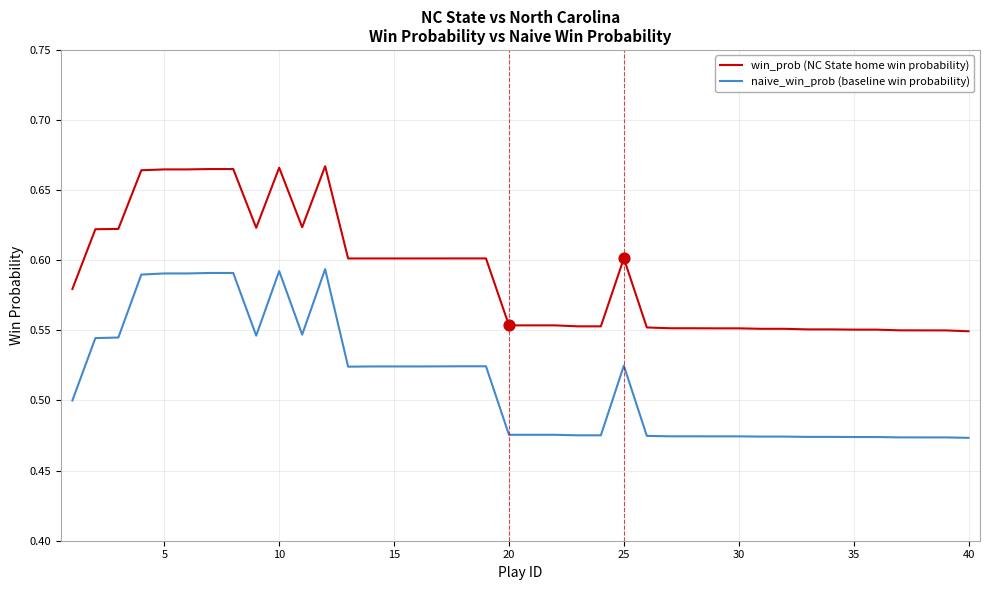

Which series has the largest total across all categories?

win_prob (NC State home win probability)